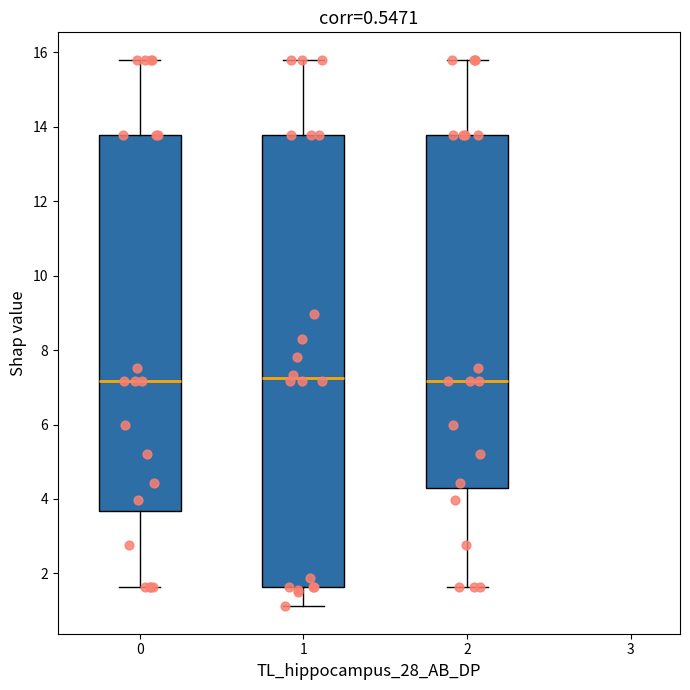

Reading left to right, transcribe this box plot: for each box, give where its median line is, the range the box spans, and where its two whiskers end, as read against the y-axis. The values are not printed on the chart, so give them approximately, as read against the axis.

0: median 7.2, box 3.6 to 13.8, whiskers 1.6 to 15.8
1: median 7.2, box 1.6 to 13.8, whiskers 1.2 to 15.8
2: median 7.2, box 4.4 to 13.8, whiskers 1.6 to 15.8